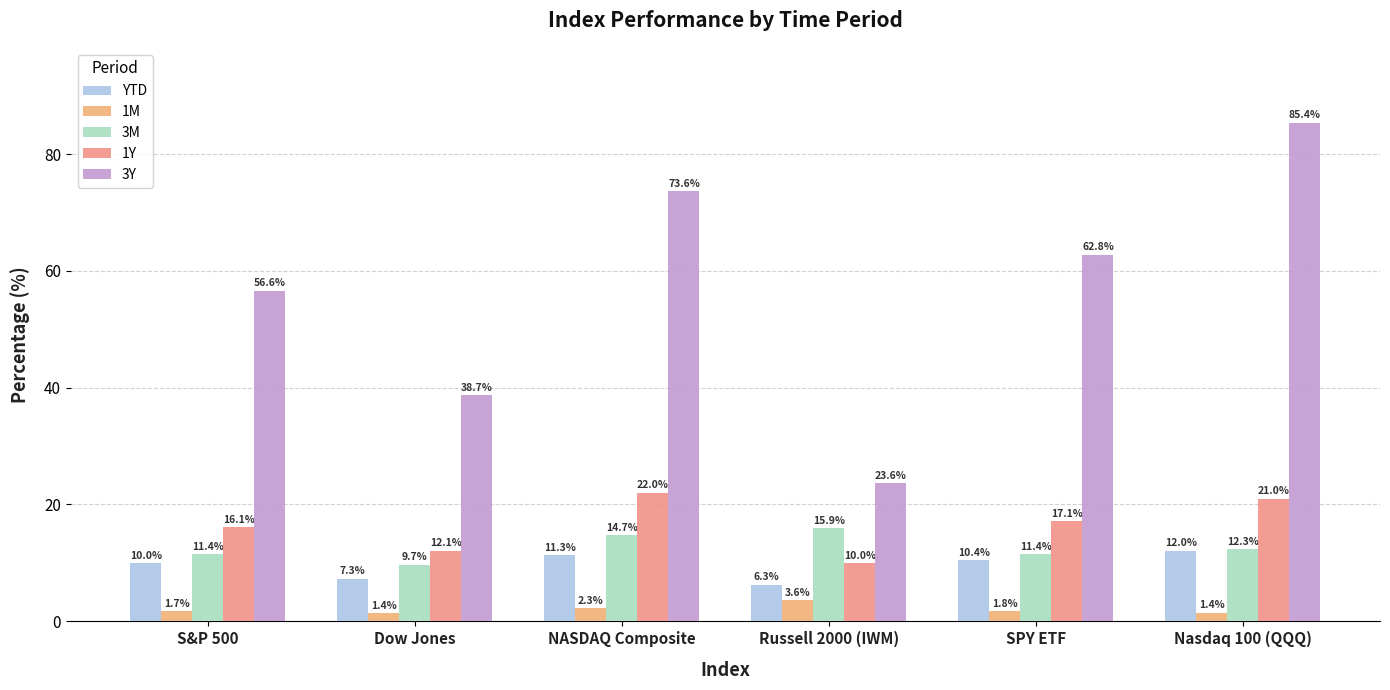

Reading left to right, what are all the values shown in this chart?

YTD: 10.0	7.3	11.3	6.3	10.4	12.0
1M: 1.7	1.4	2.3	3.6	1.8	1.4
3M: 11.4	9.7	14.7	15.9	11.4	12.3
1Y: 16.1	12.1	22.0	10.0	17.1	21.0
3Y: 56.6	38.7	73.6	23.6	62.8	85.4